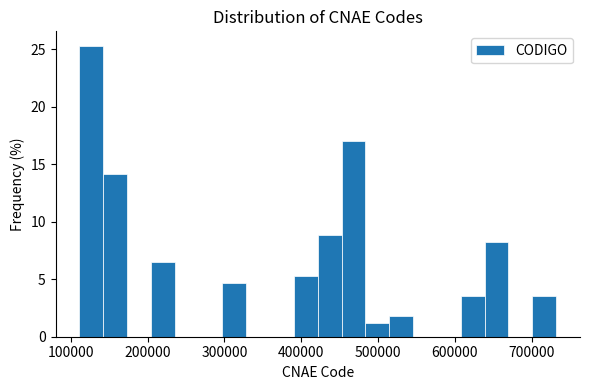

Read against the x-axis, roughly where is the centre of the tallest bar?

130000